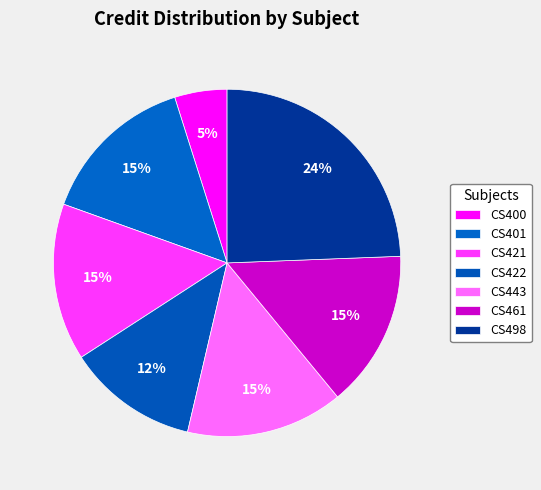

Combined, do CS461 and CS422 account for over 50%?

No